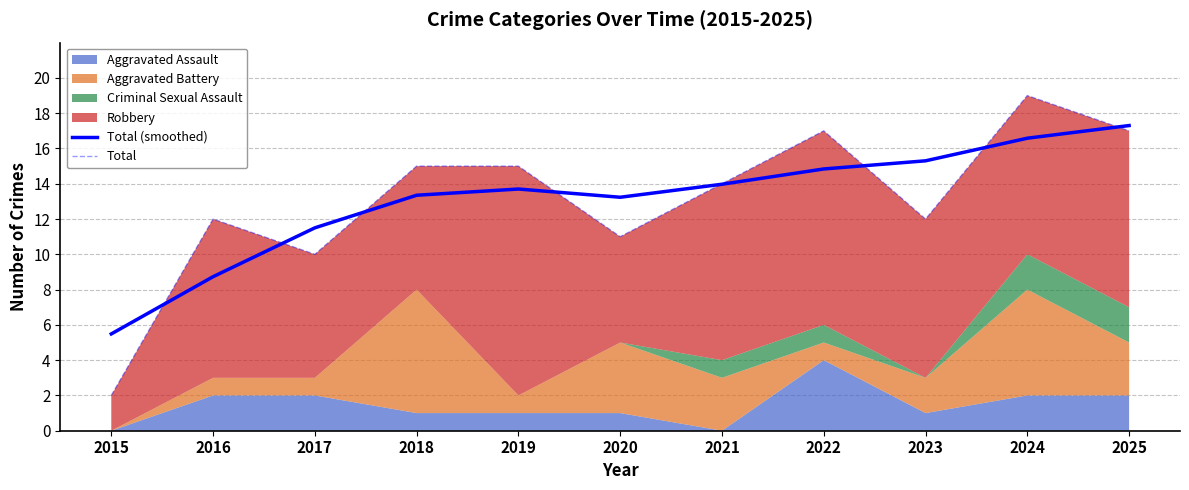

What is the value of the Total (smoothed) point at the 4th from the left?

13.3